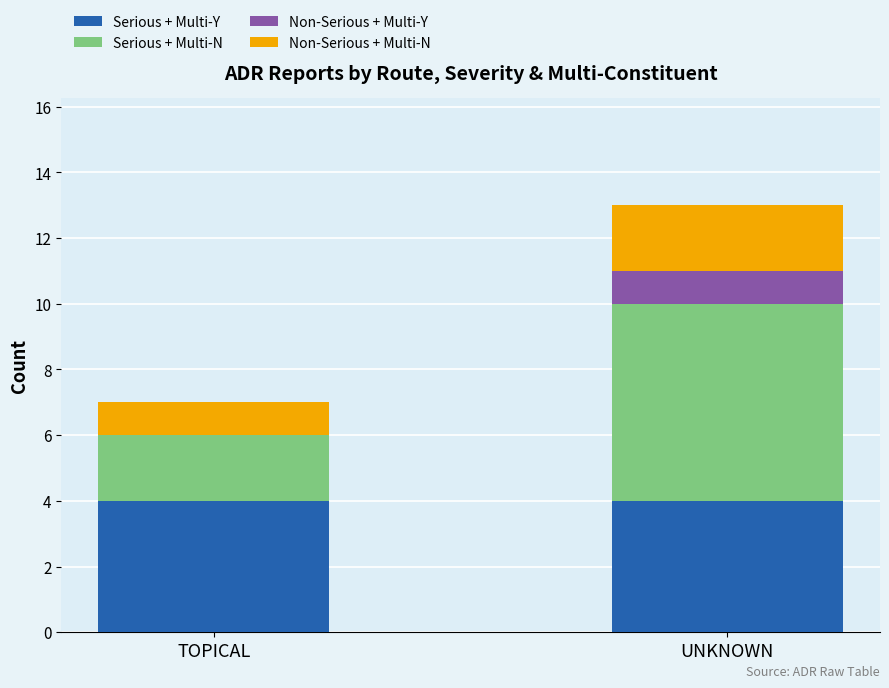

At which category is the sum across all series the highest?

UNKNOWN